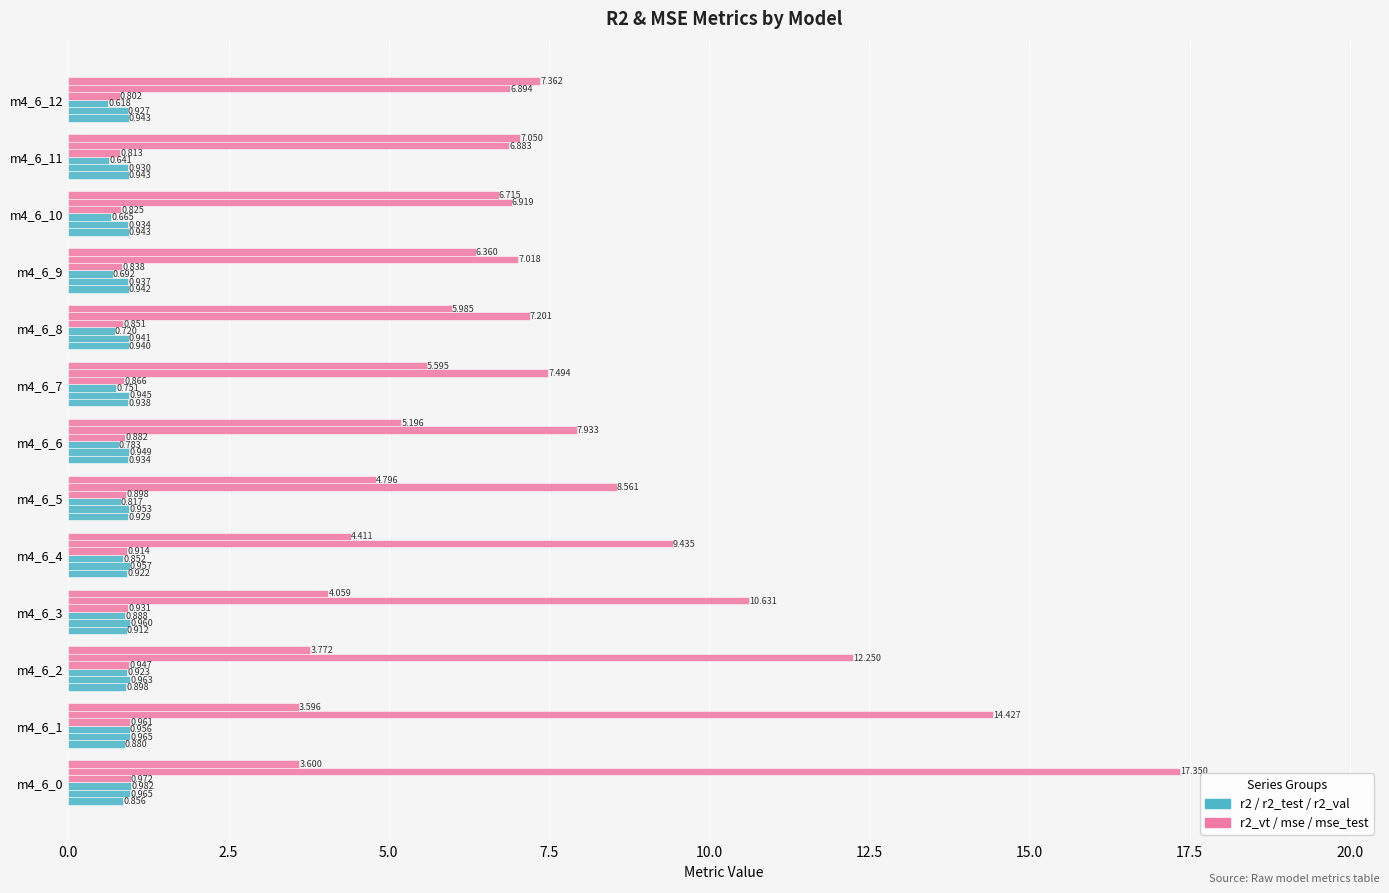

Reading right to left, what are all the values shown in this chart?

r2: 0.9	0.9	0.9	0.9	0.9	0.9	0.9	0.9	0.9	0.9	0.9	0.9	0.9
r2_test: 0.9	0.9	0.9	0.9	0.9	0.9	0.9	1.0	1.0	1.0	1.0	1.0	1.0
r2_val: 0.6	0.6	0.7	0.7	0.7	0.8	0.8	0.8	0.9	0.9	0.9	1.0	1.0
r2_vt: 0.8	0.8	0.8	0.8	0.9	0.9	0.9	0.9	0.9	0.9	0.9	1.0	1.0
mse: 6.9	6.9	6.9	7.0	7.2	7.5	7.9	8.6	9.4	10.6	12.2	14.4	17.4
mse_test: 7.4	7.0	6.7	6.4	6.0	5.6	5.2	4.8	4.4	4.1	3.8	3.6	3.6